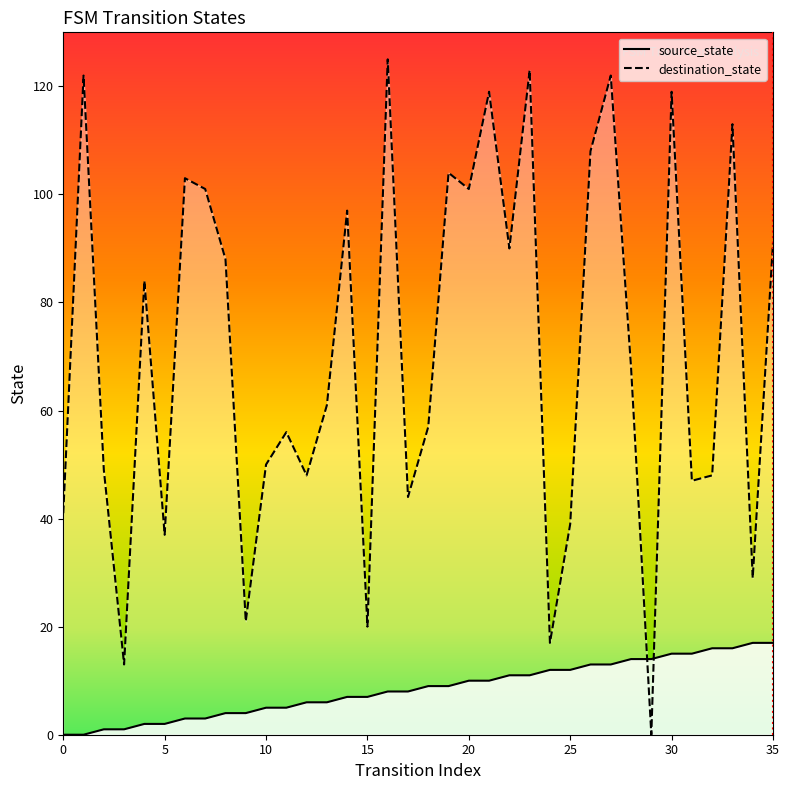

List the series in order of their peak value, highest first.

destination_state, source_state